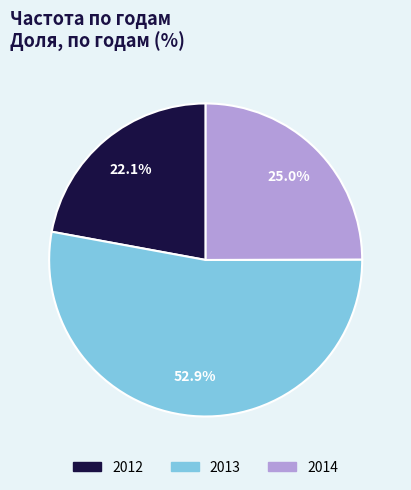

What is the ratio of the value at 2013 to the value at 2014?

2.1